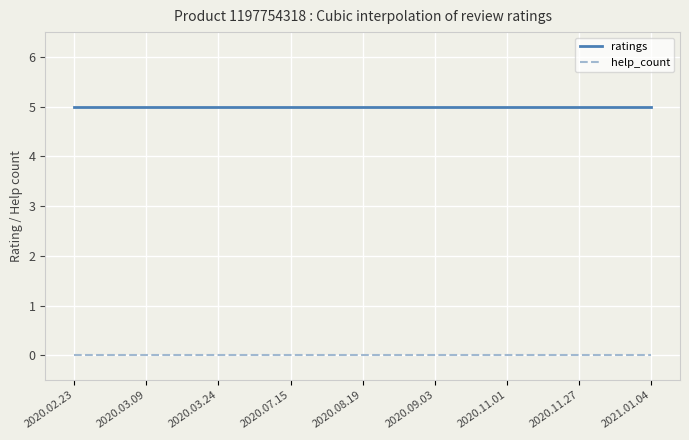

What is the maximum value for ratings?

5.0